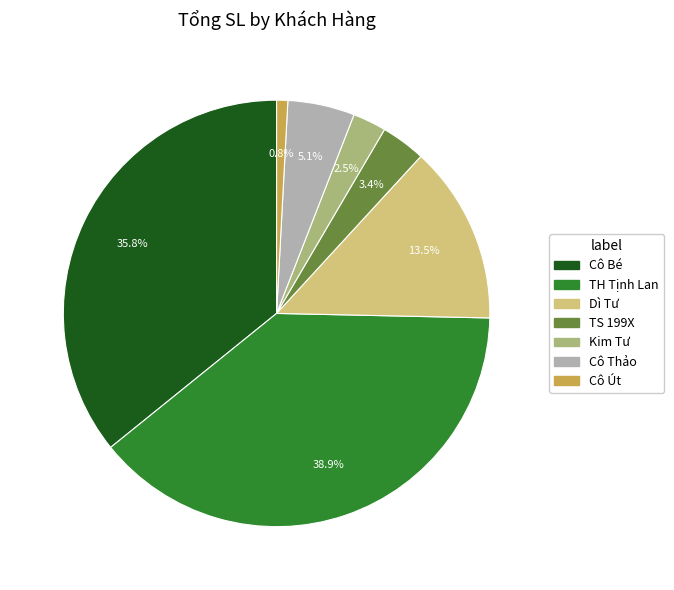

What portion of the pie excludes Dì Tư?

86.5%